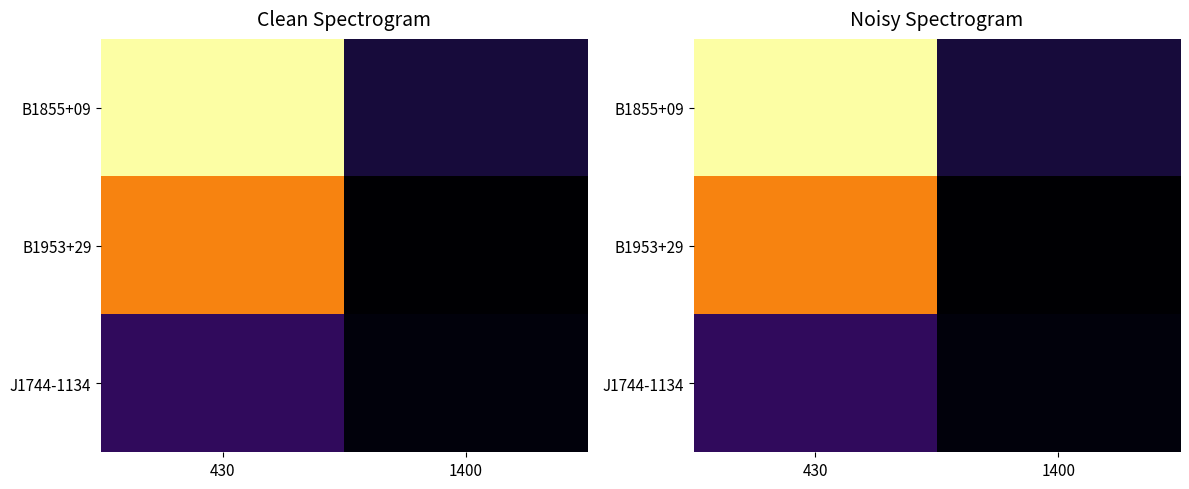

Rank the series by their average value, from highest to lowest.

B1855+09, B1953+29, J1744-1134